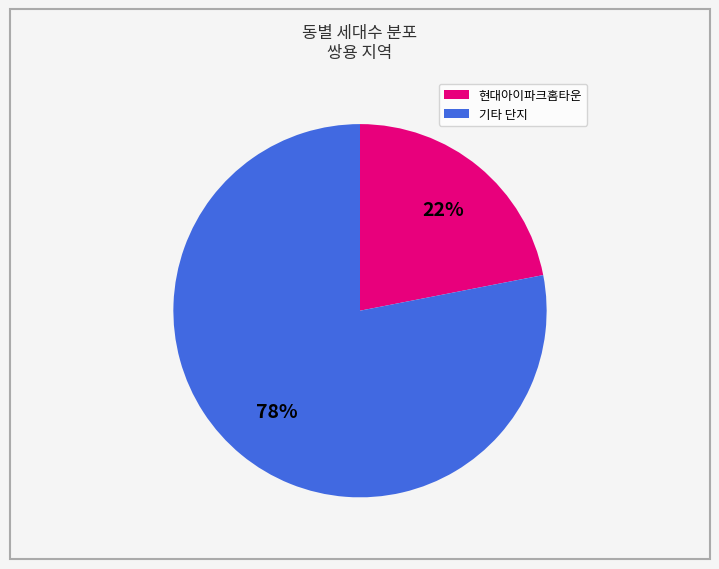

To the nearest percent, what is the difference between the largest and smallest slice percentages?

56%